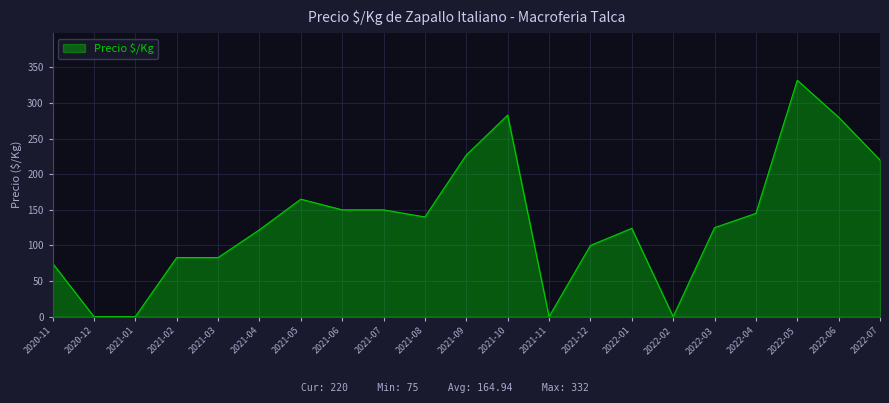

What is the difference between the values at 2021-03 and 2022-07?

137